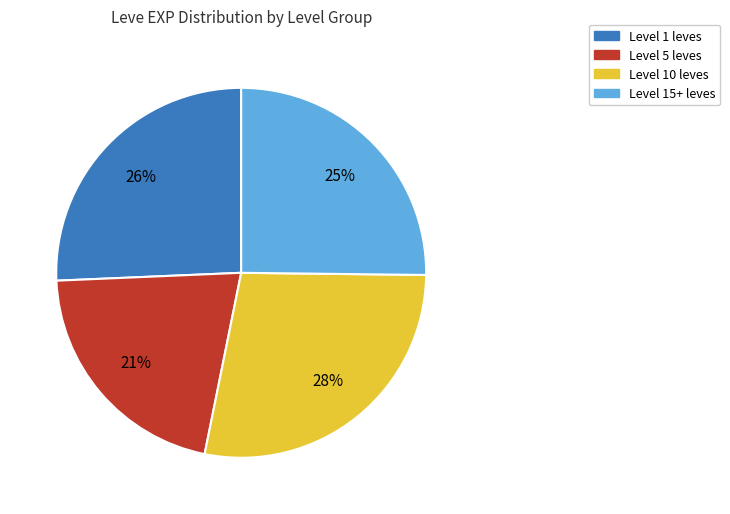

To the nearest percent, what is the difference between the largest and smallest slice percentages?

7%